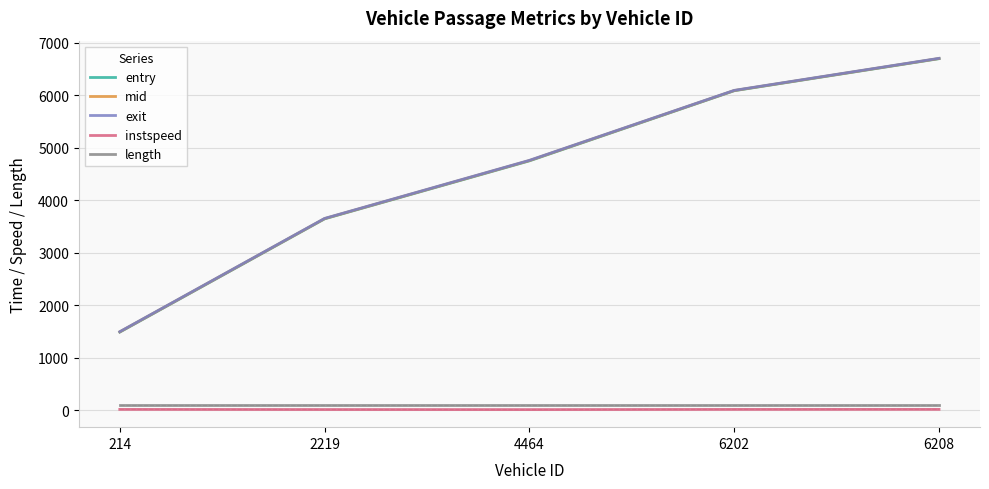

Where does the entry series first go above 4748?

6202